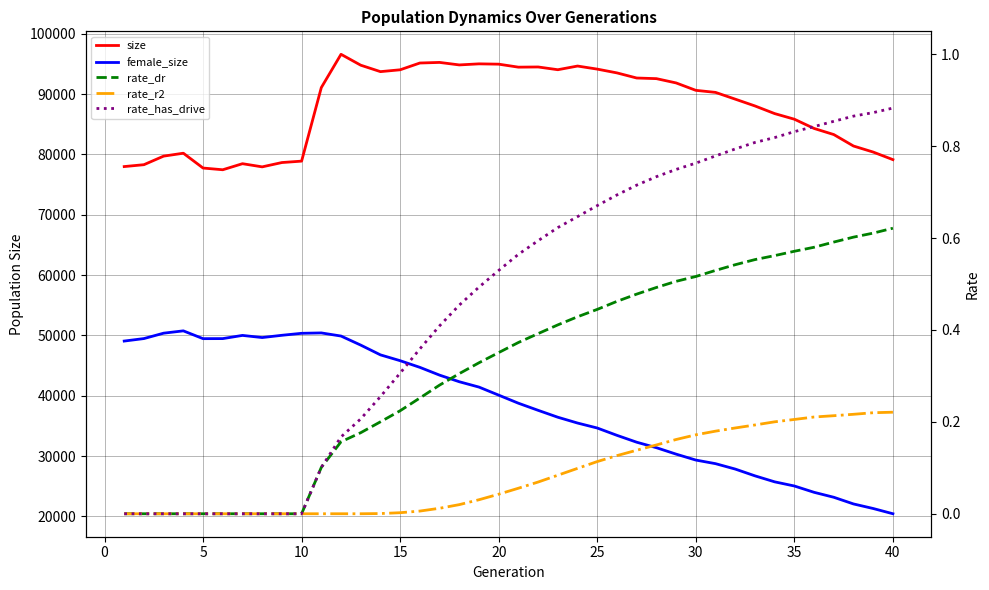

True or false: rate_dr has more than 0 interior local peaks.

False